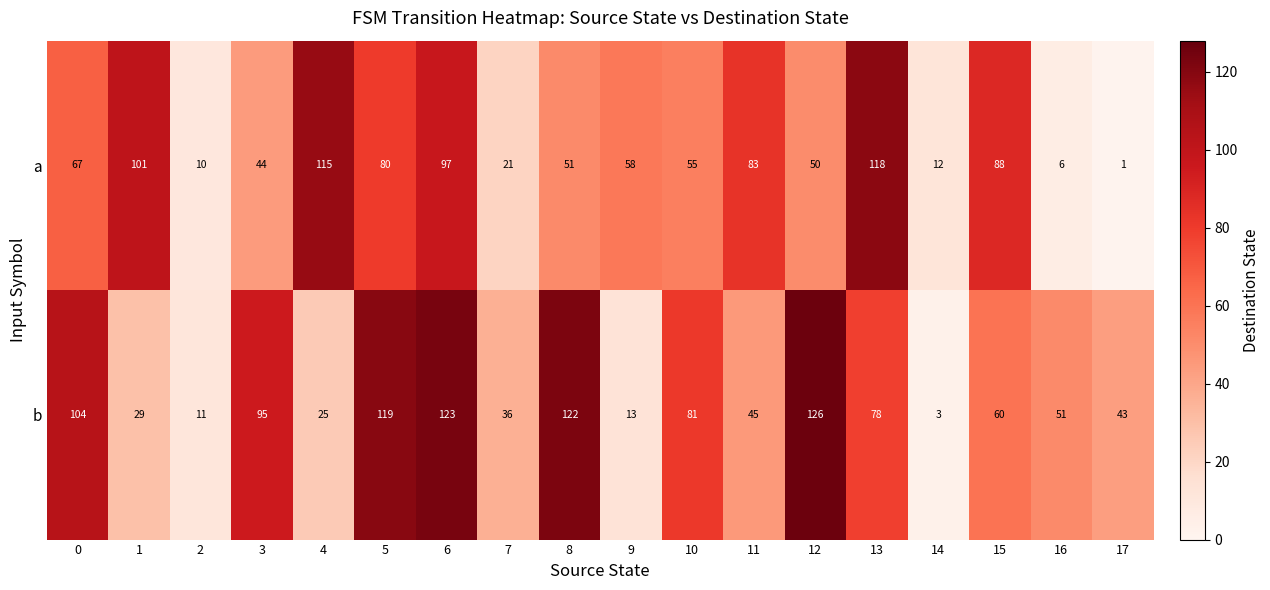

At how many categories does at least one series exceed 67?

12